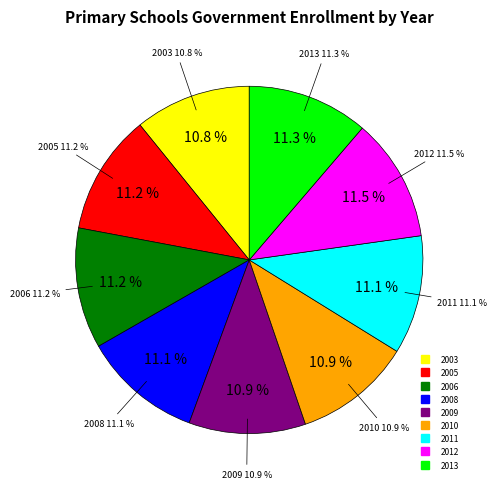

To the nearest percent, what is the combined percentage of 2011 and 2013?

22%